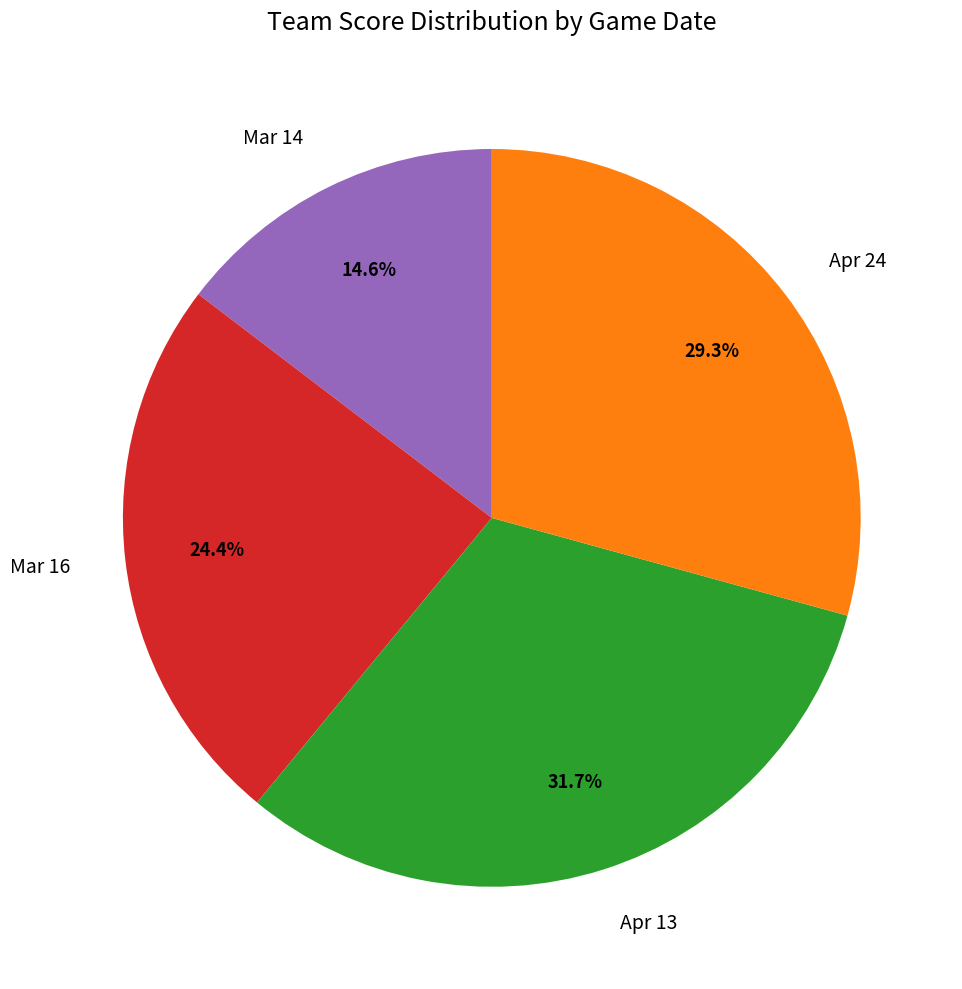

What percentage do Apr 24 and Mar 16 together represent?

53.7%